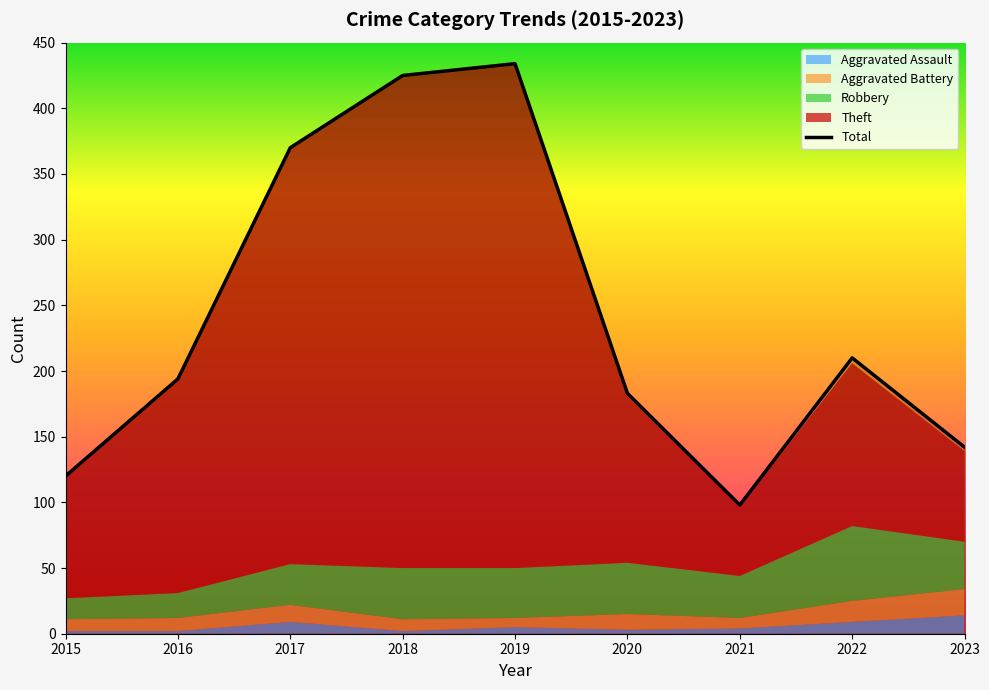

What is the minimum value shown in the chart?

2